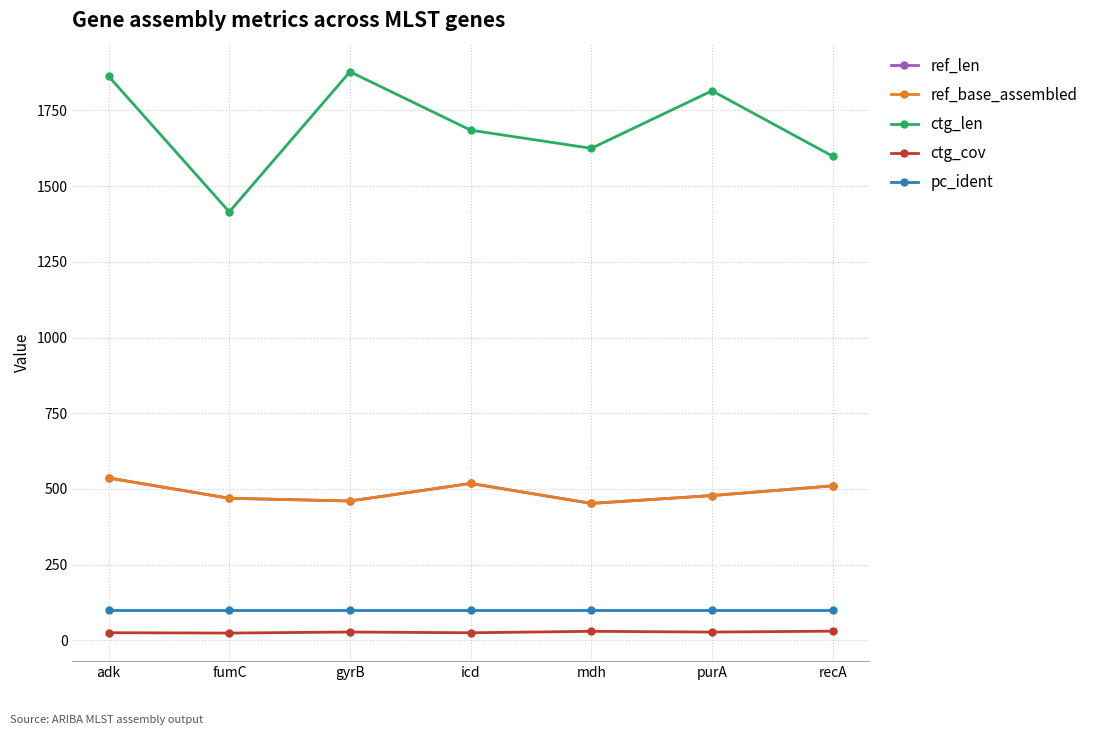

True or false: ctg_len and ref_len intersect in this chart.

False